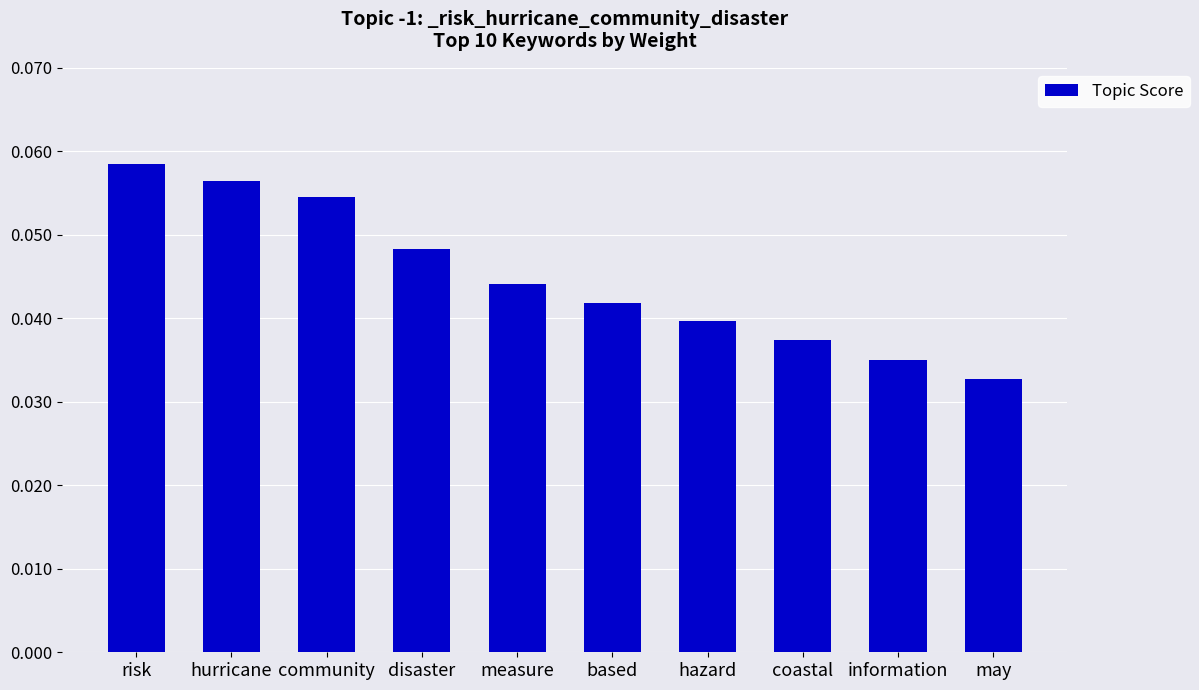

List the labels in order of value, largest first.

risk, hurricane, community, disaster, measure, based, hazard, coastal, information, may